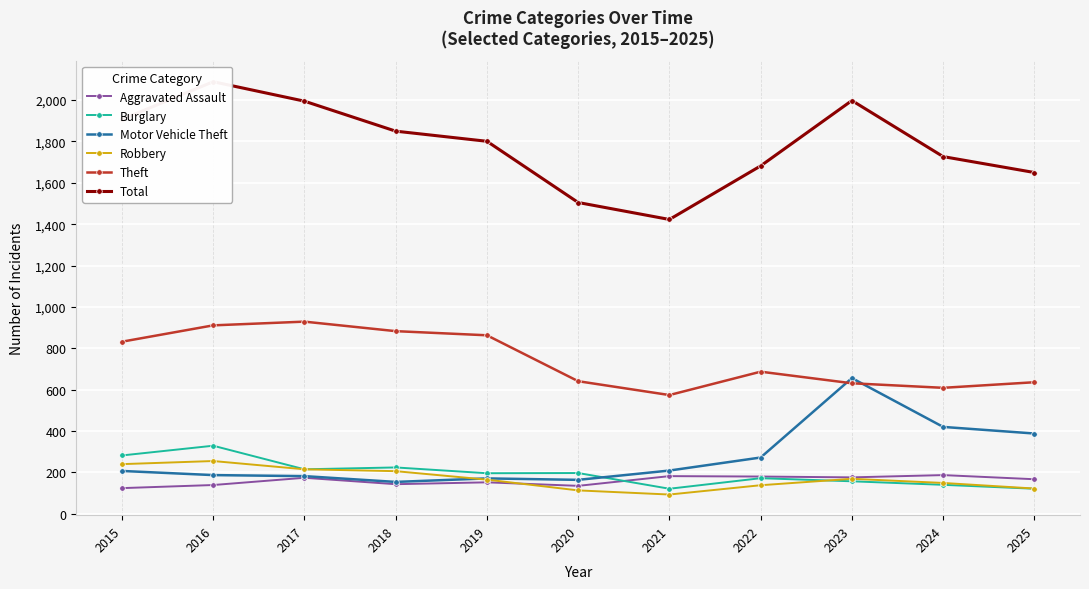

How many interior local valleys does the Theft series have?

2